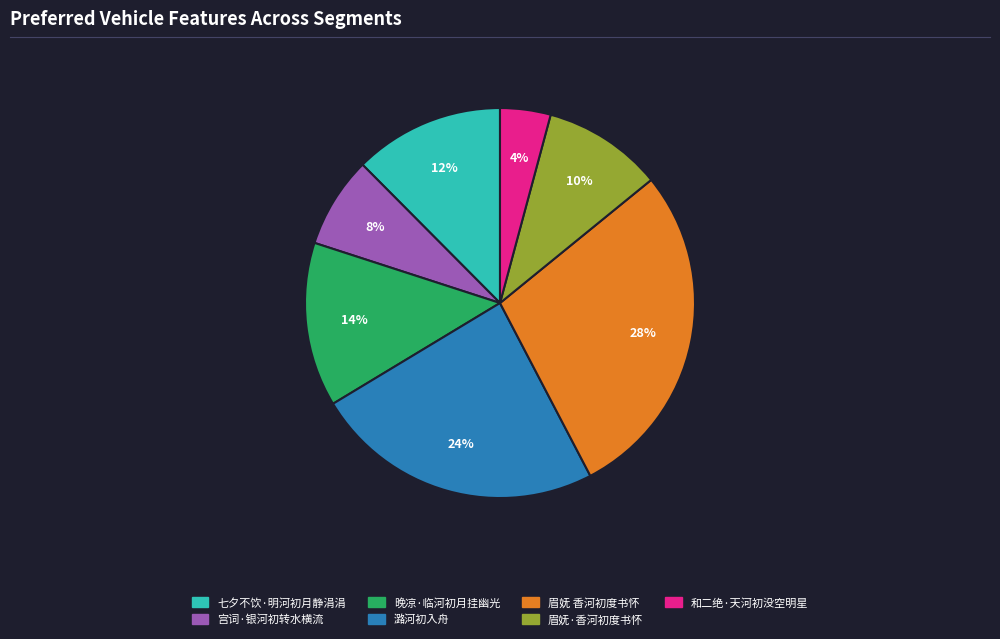

To the nearest percent, what percentage of the pie is 眉妩 香河初度书怀?

28%